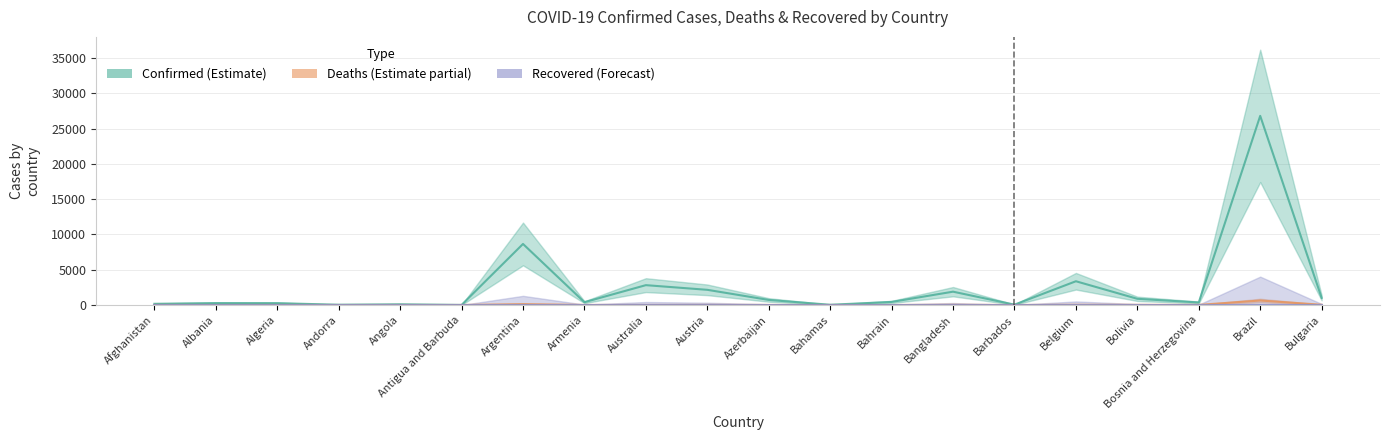

What is the average value of the Confirmed (Estimate) series?

2518.5